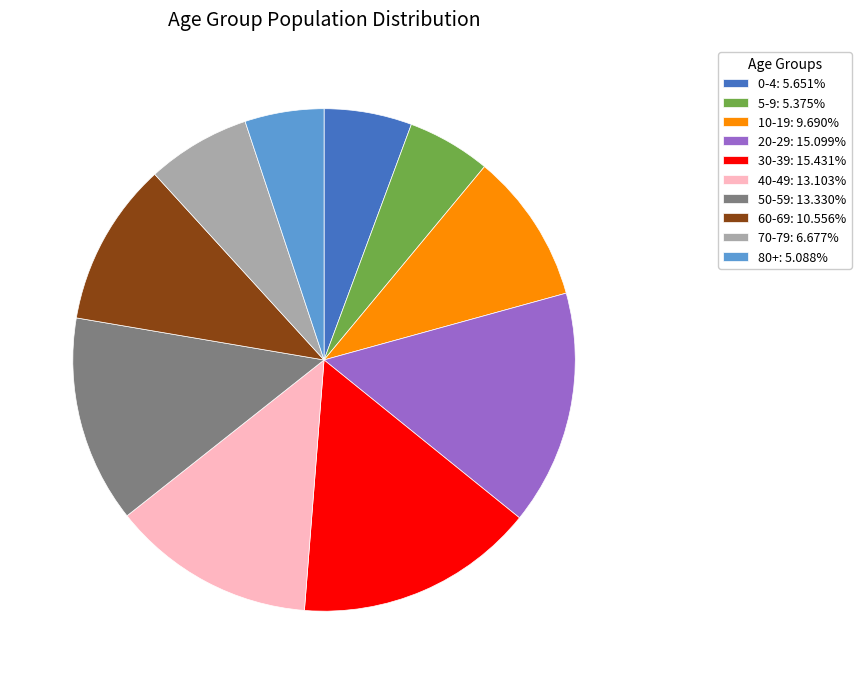

Combined, do 10-19 and 5-9 account for over 50%?

No